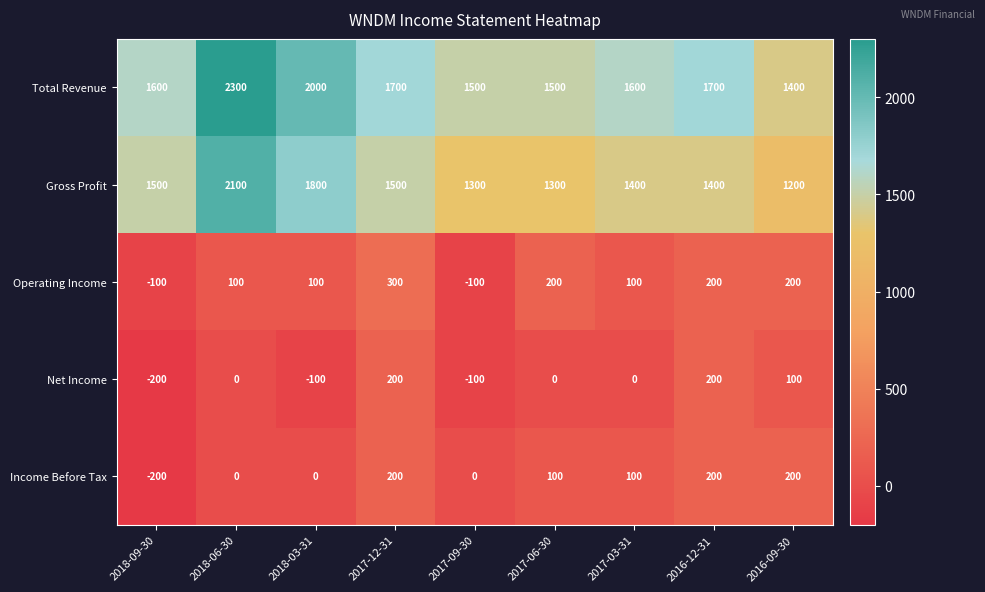

Count the number of data series in this chart.

5